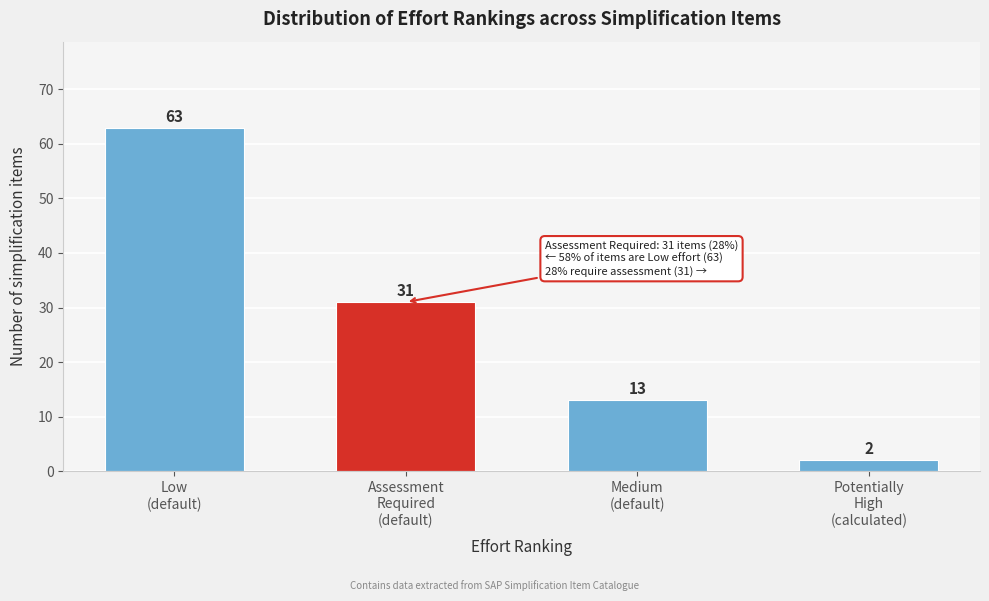

Reading left to right, extract all data points from this chart.

63	31	13	2